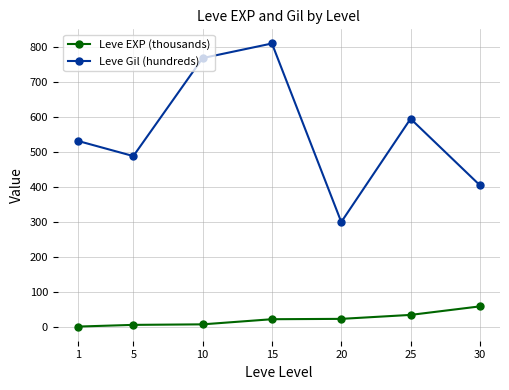

True or false: Leve Gil (hundreds) has a value of 1074.3 at 15.

False